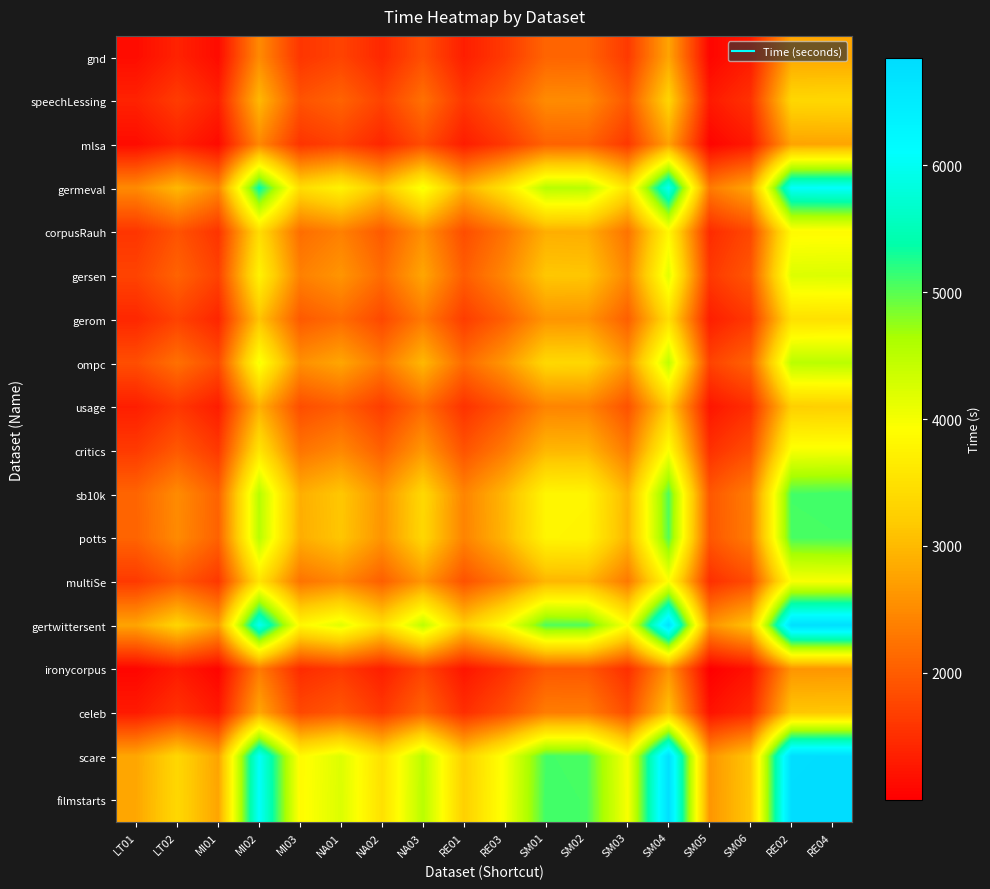

Rank the series by their maximum value, from highest to lowest.

filmstarts, scare, gertwittersent, germeval, sb10k, potts, ompc, gersen, critics, multiSe, corpusRauh, gerom, speechLessing, usage, celeb, gnd, mlsa, ironycorpus